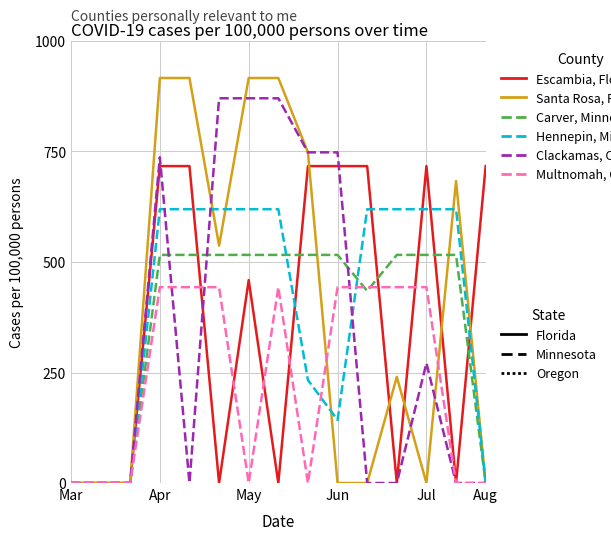

What is the greatest value displayed?

916.2